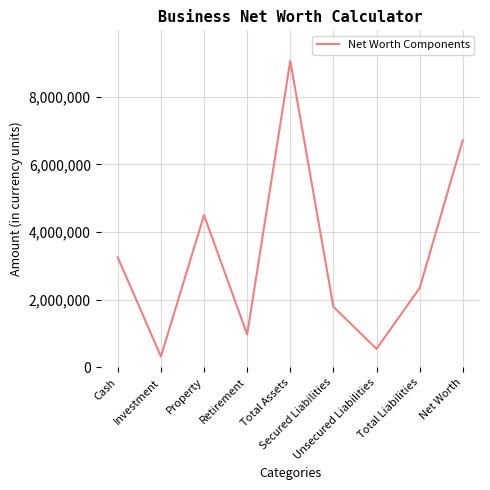

True or false: the data has more than 0 interior local peaks.

True